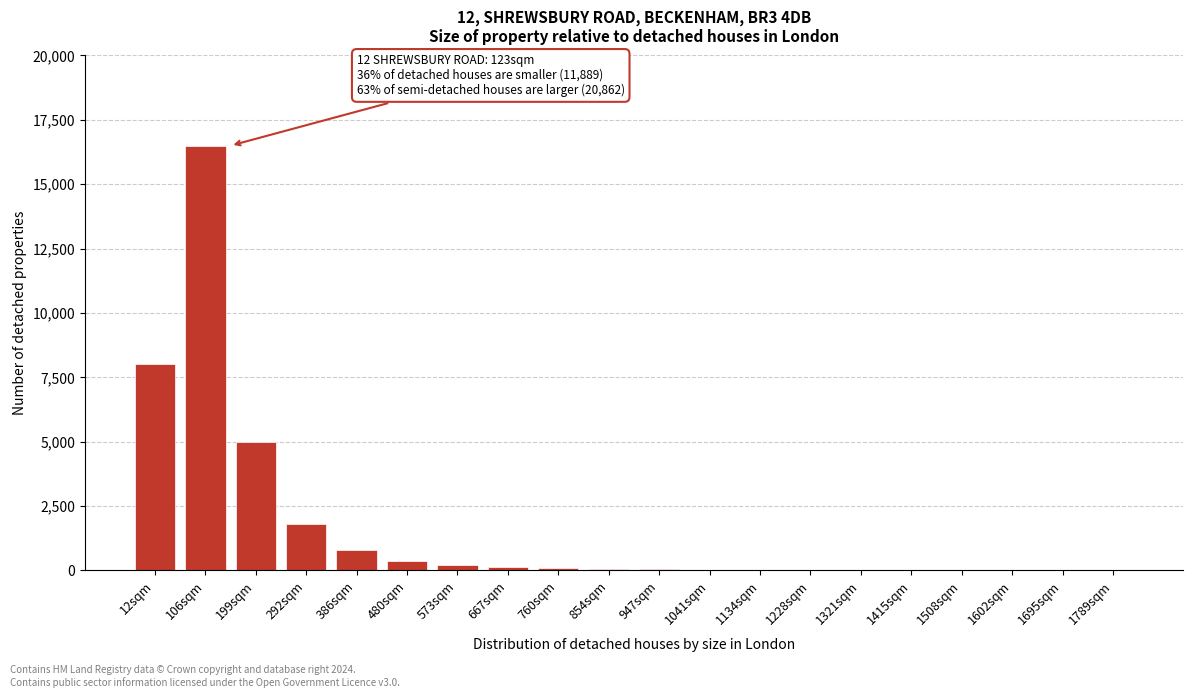

Which category has the highest value across all series?

106sqm